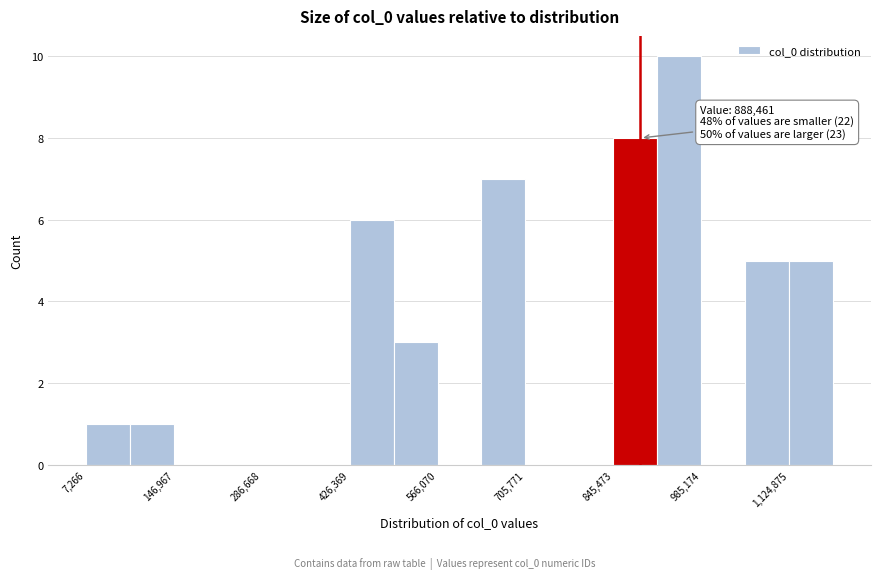

Around what value on the x-axis is the tallest bar? Give the approximate position of its centre, as read against the axis.

960000